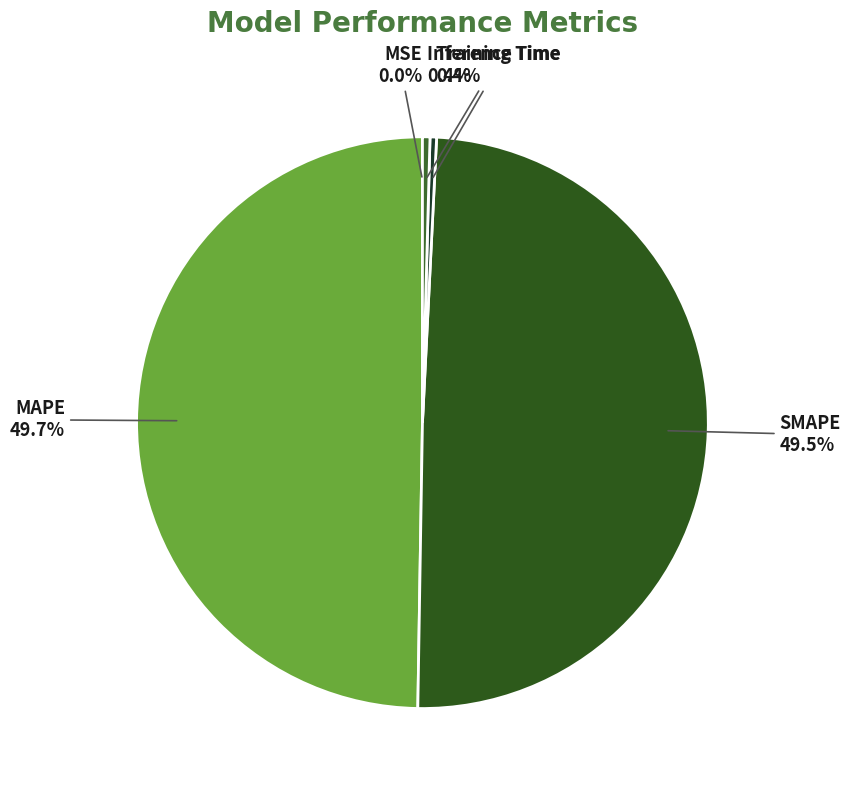

The MAPE slice represents 50% of the pie. True or false?

True